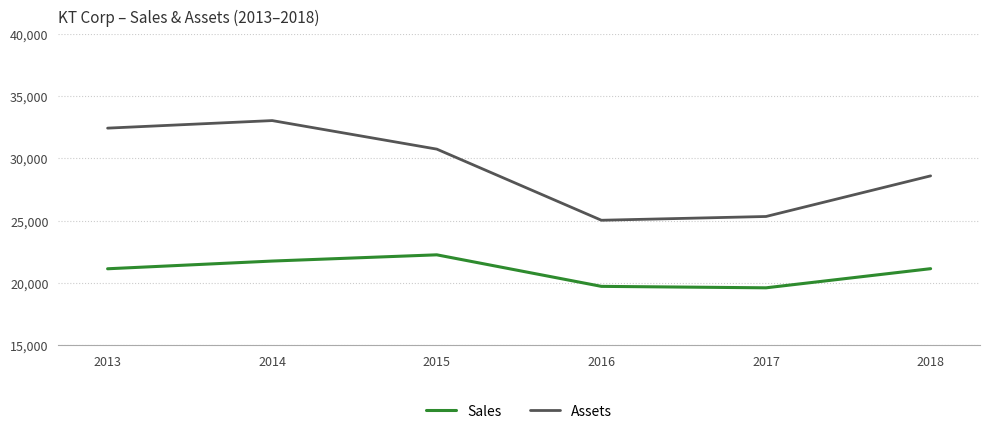

Where is Assets nearest to the value 29021?

2018